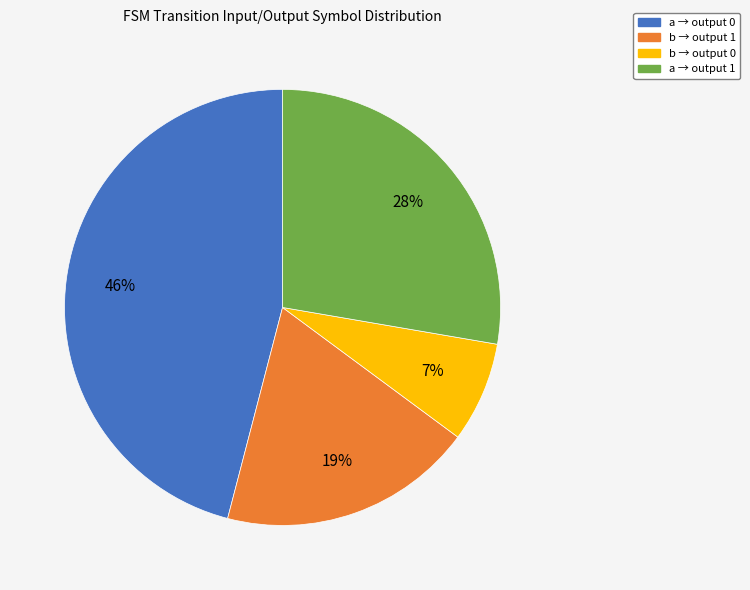

To the nearest percent, what is the difference between the largest and smallest slice percentages?

39%